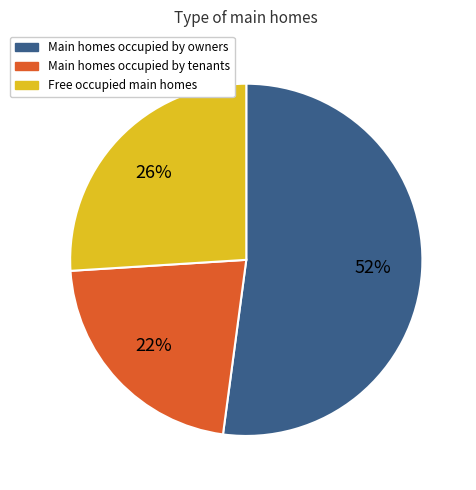

To the nearest percent, what is the average slice percentage?

33%